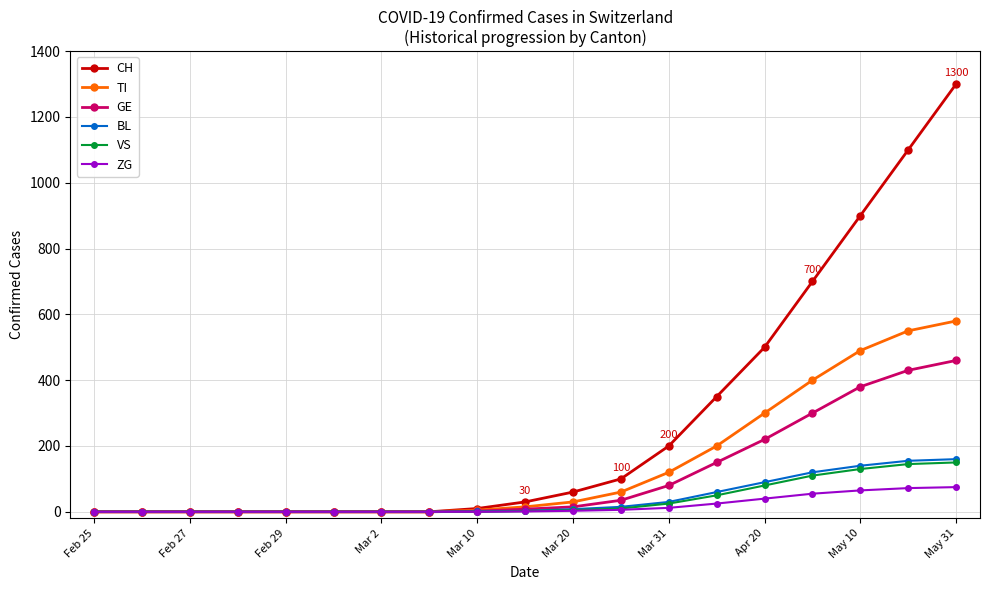

Which series has the widest spread of values?

CH